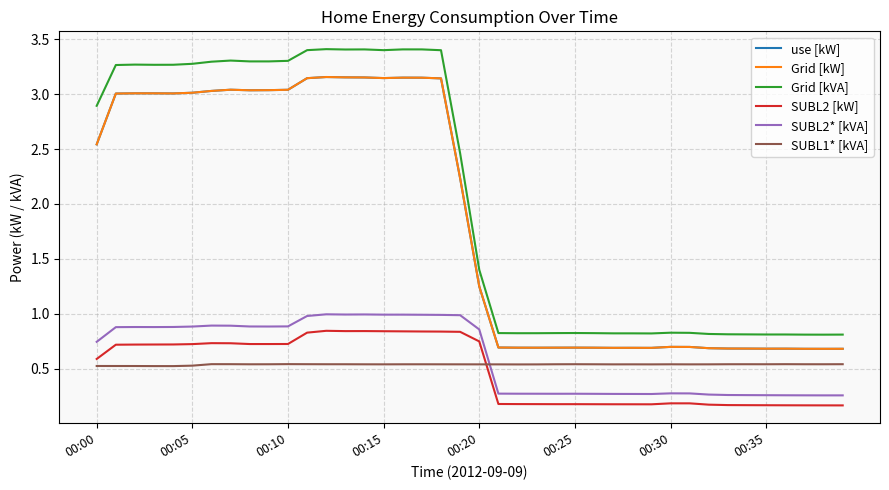

What is the minimum value shown in the chart?

0.2